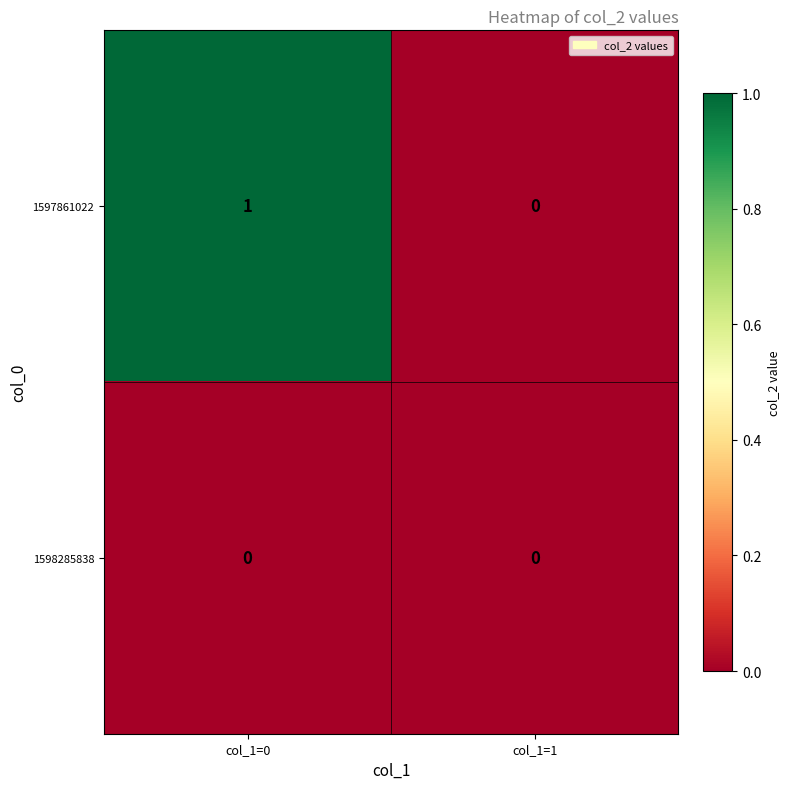

Reading right to left, transcribe all the data shown in this chart.

1597861022: 0	1
1598285838: 0	0